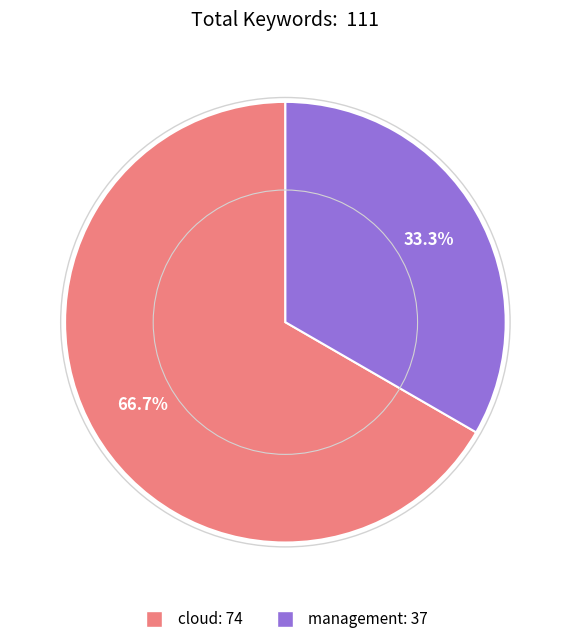

What portion of the pie excludes cloud?

33.3%